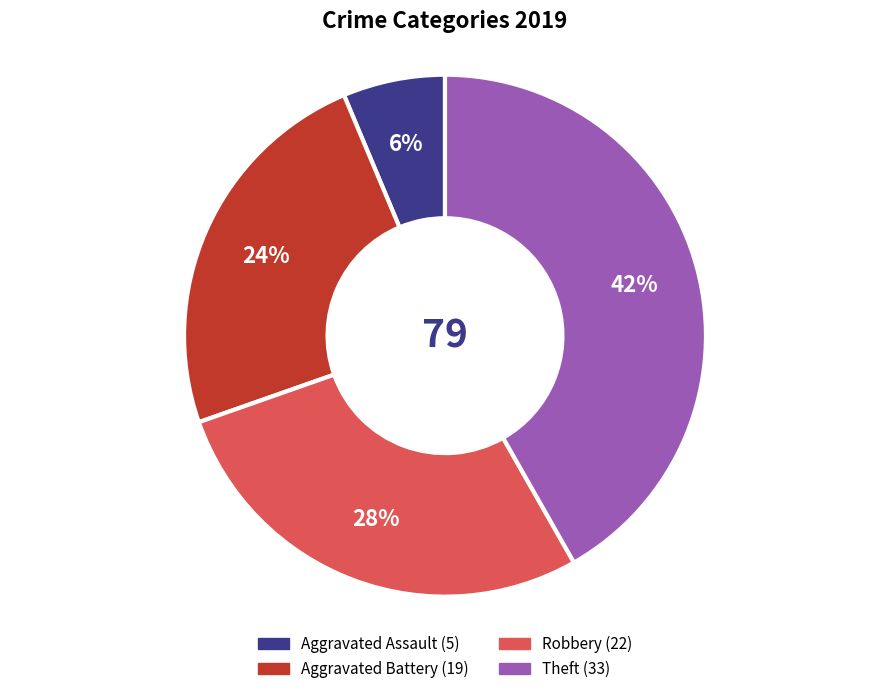

True or false: Aggravated Battery accounts for 24% of the total.

True